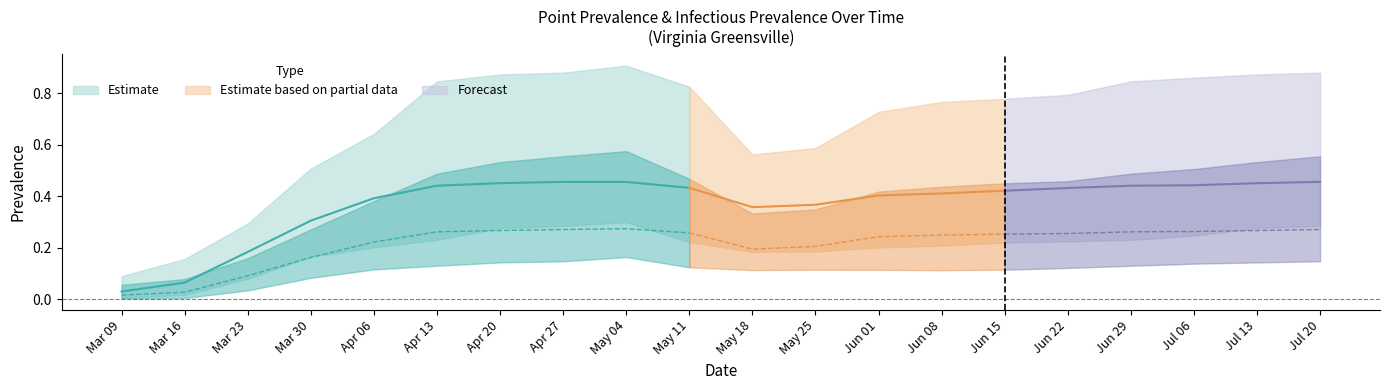

True or false: pointinfectiousprevalence_95 and pointinfectiousprevalence_05 cross at least once.

False